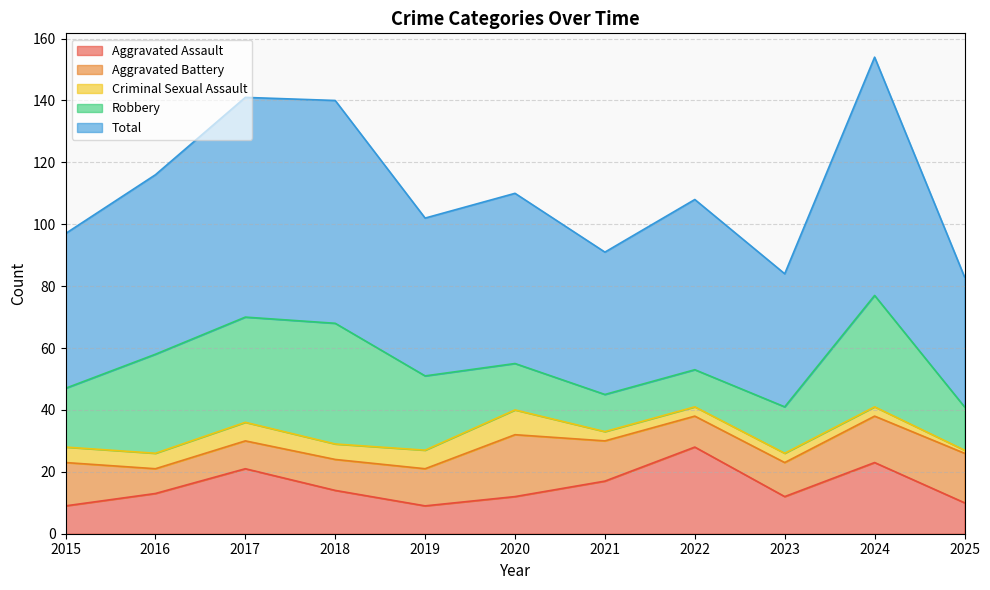

True or false: Aggravated Assault and Criminal Sexual Assault intersect in this chart.

False